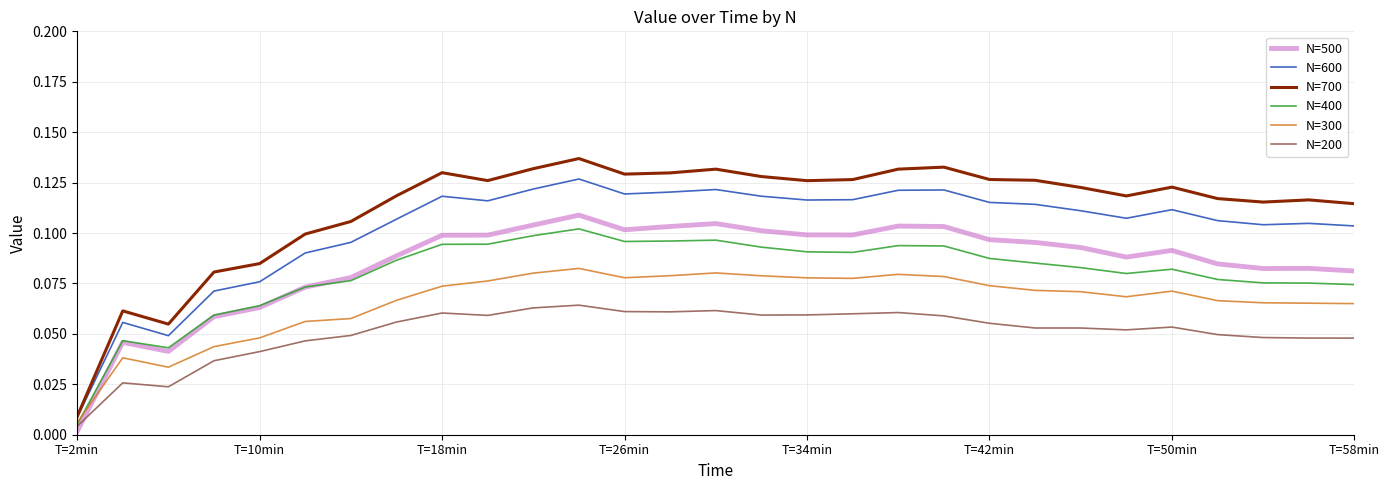

Rank the series by their maximum value, from lowest to highest.

N=200, N=300, N=400, N=500, N=600, N=700